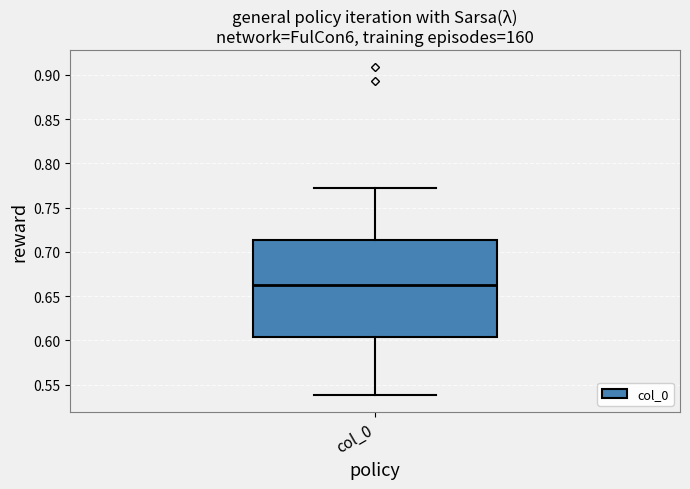

Read this box plot against the y-axis: the position of the median line, the range covered by the box, and the ends of both whiskers. The values are not printed on the chart, so give them approximately, as read against the axis.

median 0.665, box 0.605 to 0.715, whiskers 0.540 to 0.775